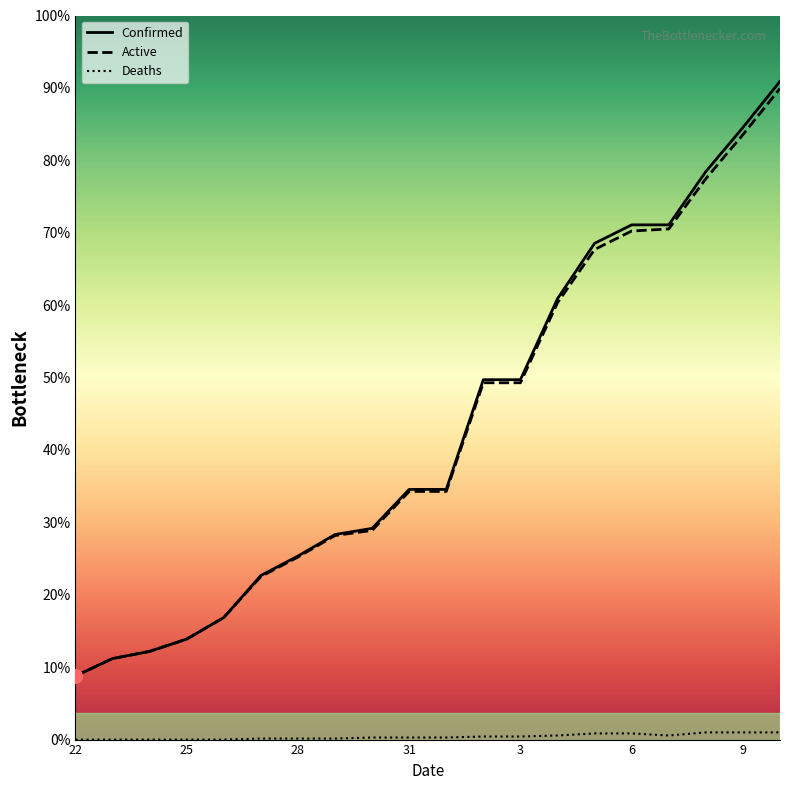

Which series has the largest total across all categories?

Confirmed